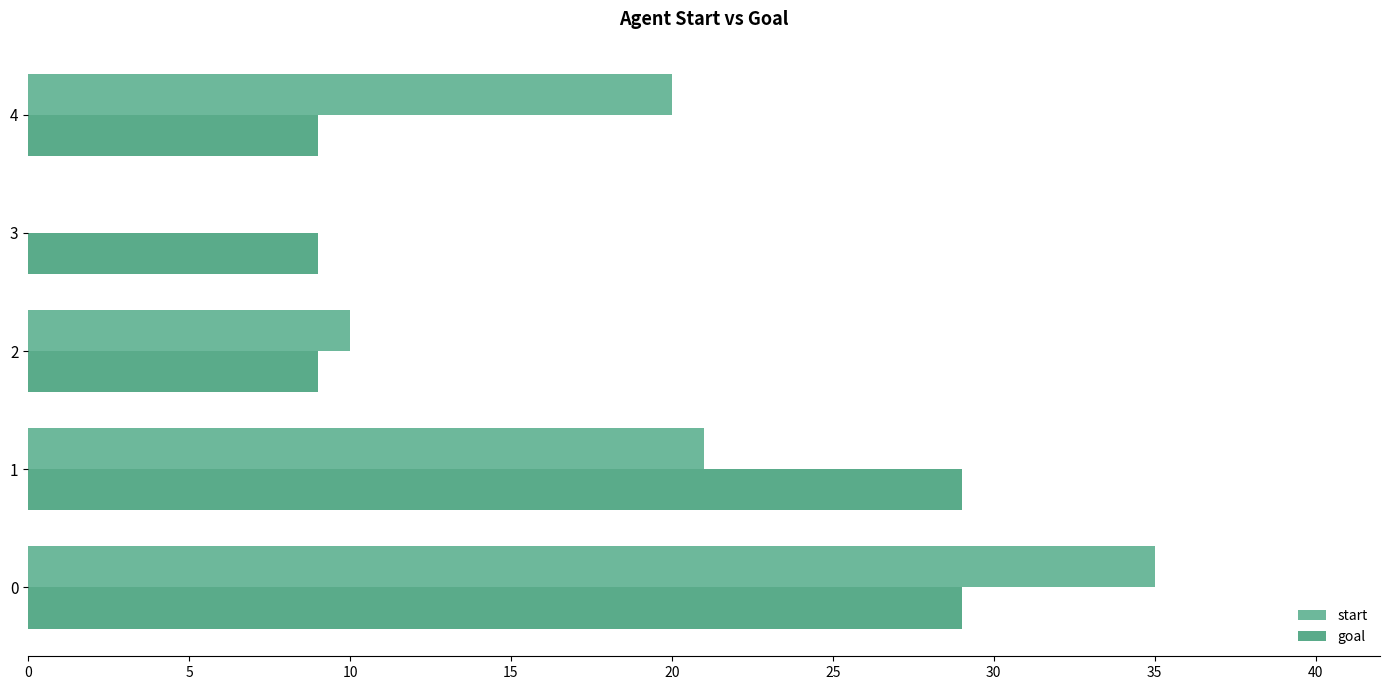

How many data points does each series have?

5